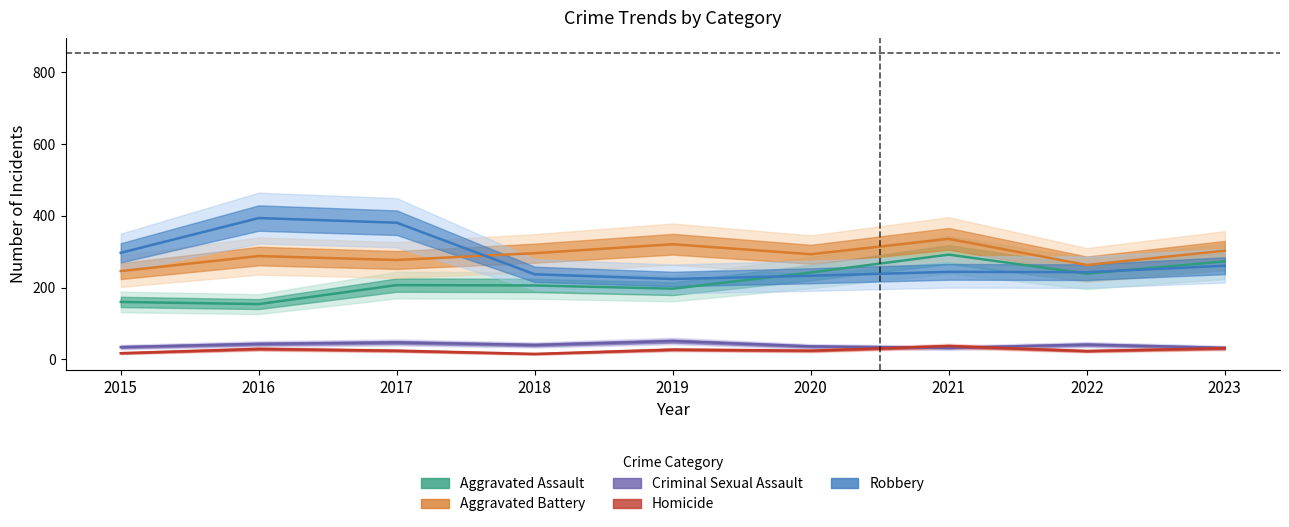

What is the smallest value displayed?

15